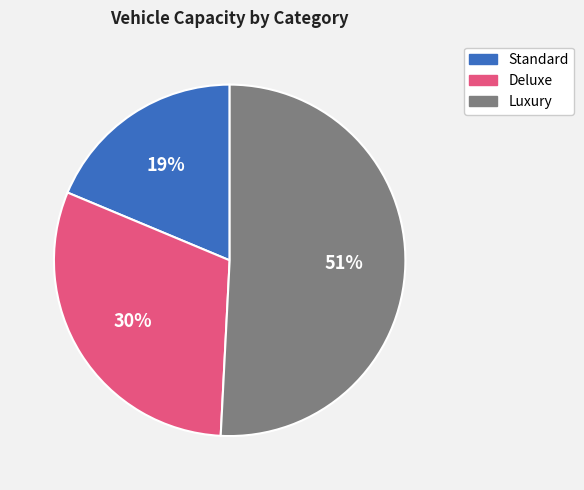

To the nearest percent, what is the average slice percentage?

33%